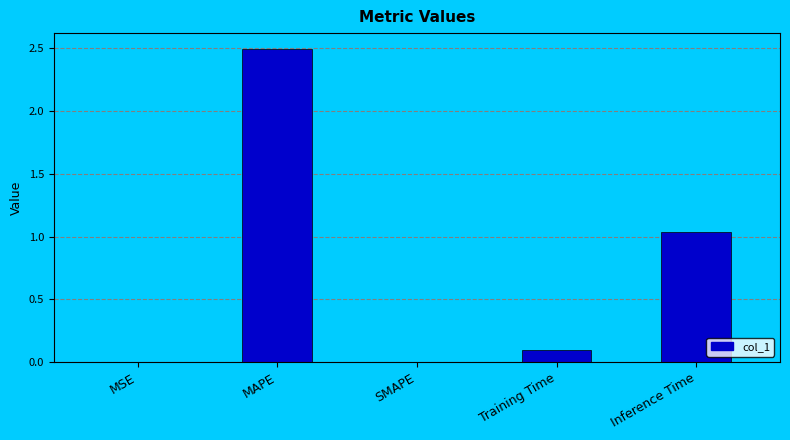

What is the maximum value shown in the chart?

2.5